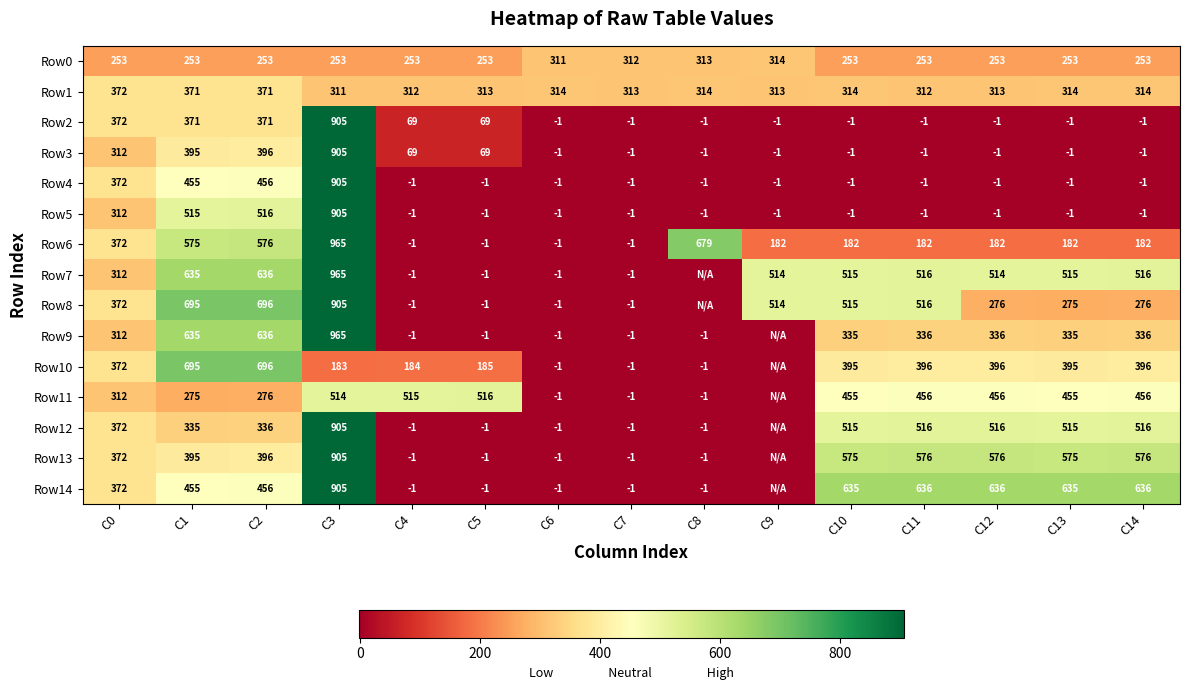

What is the sum of the Row4 values at C3 and C0?

1277